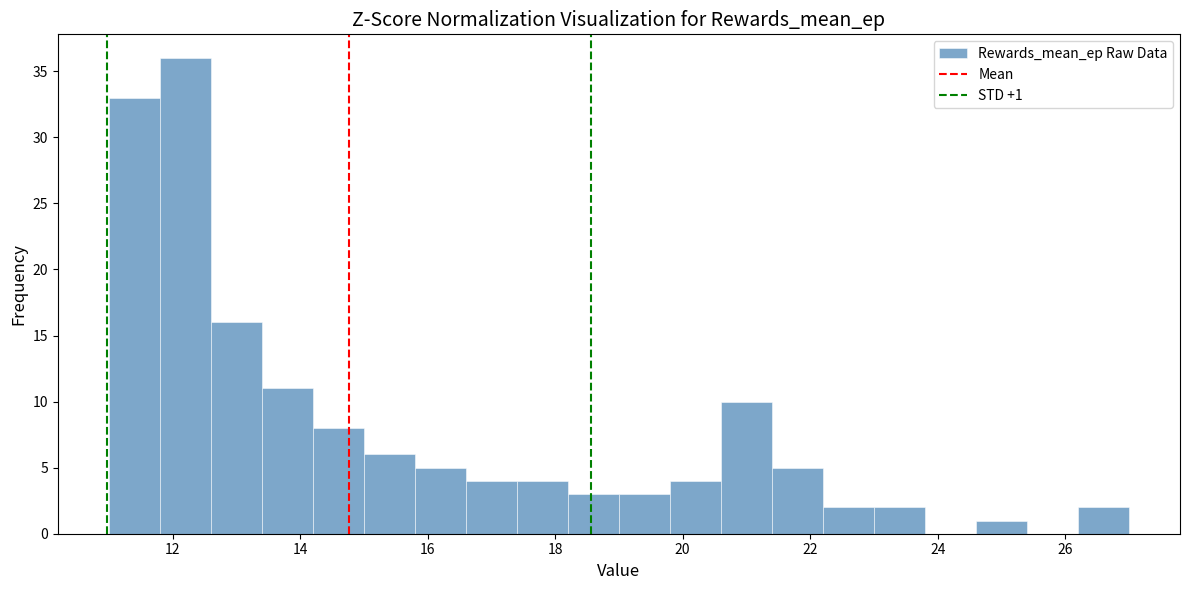

Over which range of the x-axis is the bar tallest?

11.8 to 12.6